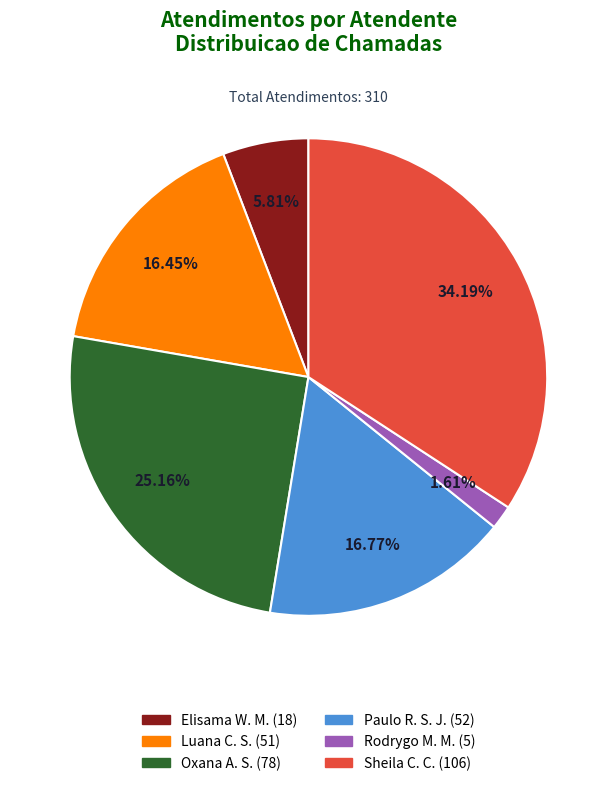

How many segments does this pie chart have?

6